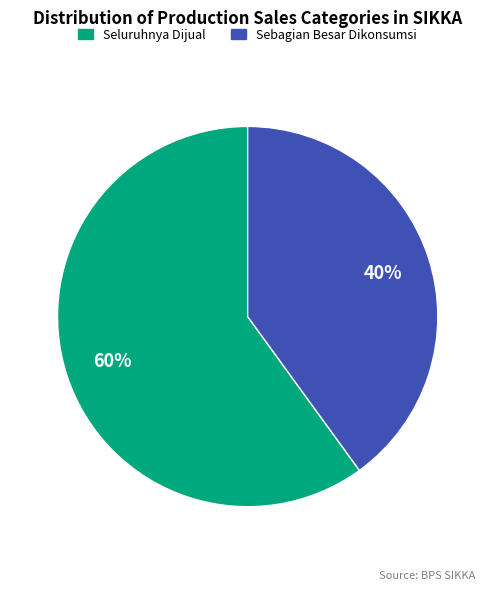

Does any single category account for the majority?

Yes